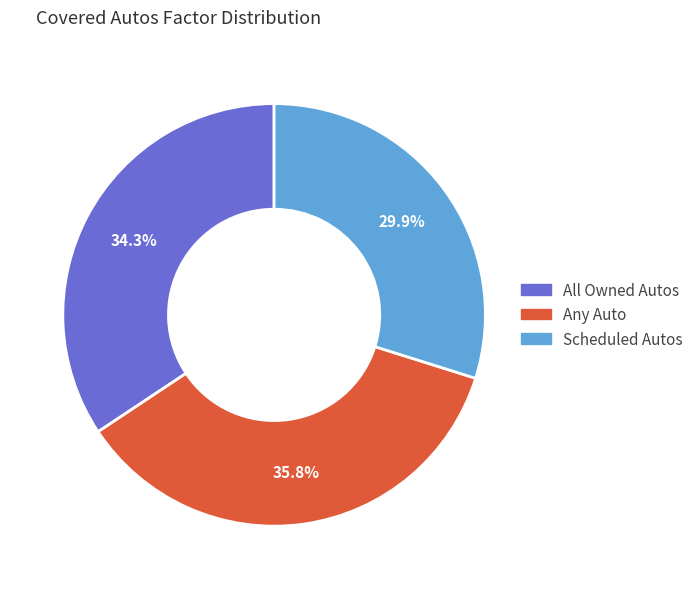

To the nearest percent, what is the difference between the largest and smallest slice percentages?

6%